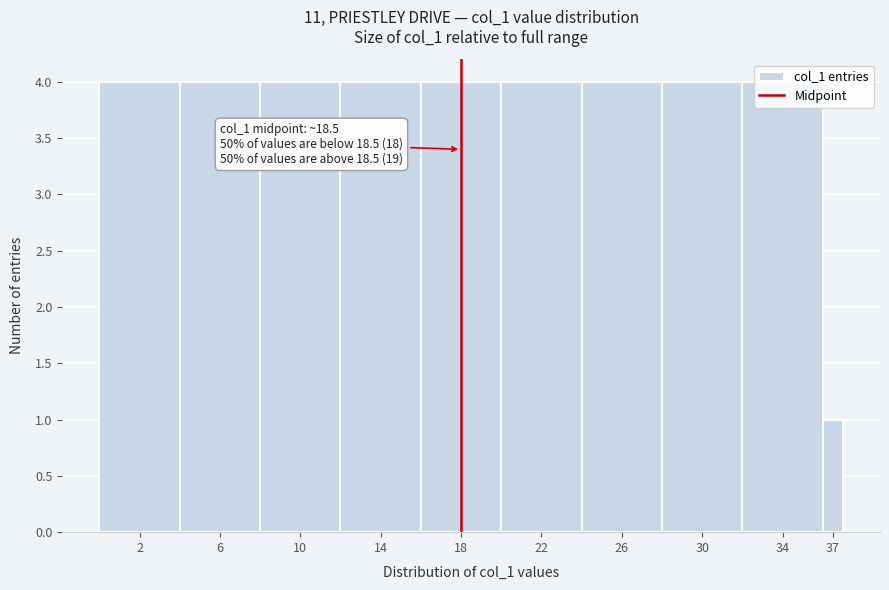

What is the difference between the values at 6 and 37?

3